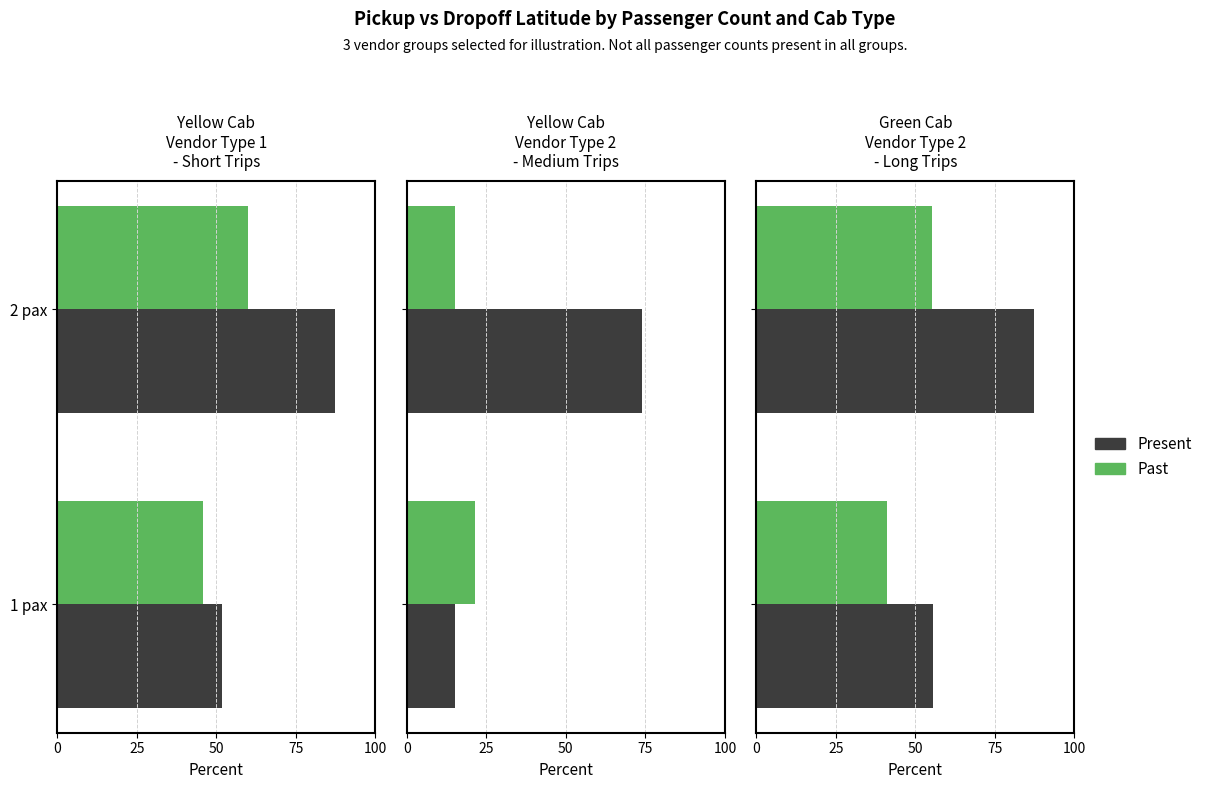

What is the spread (max minus min) of values at 25?

32.0